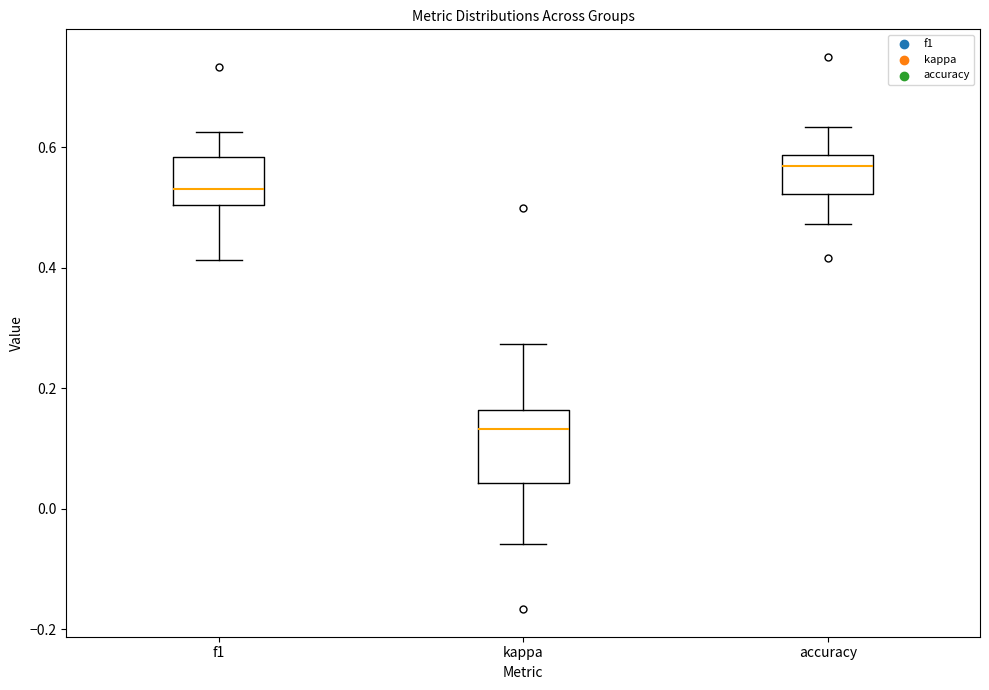

Which box's median line is the lowest?

kappa